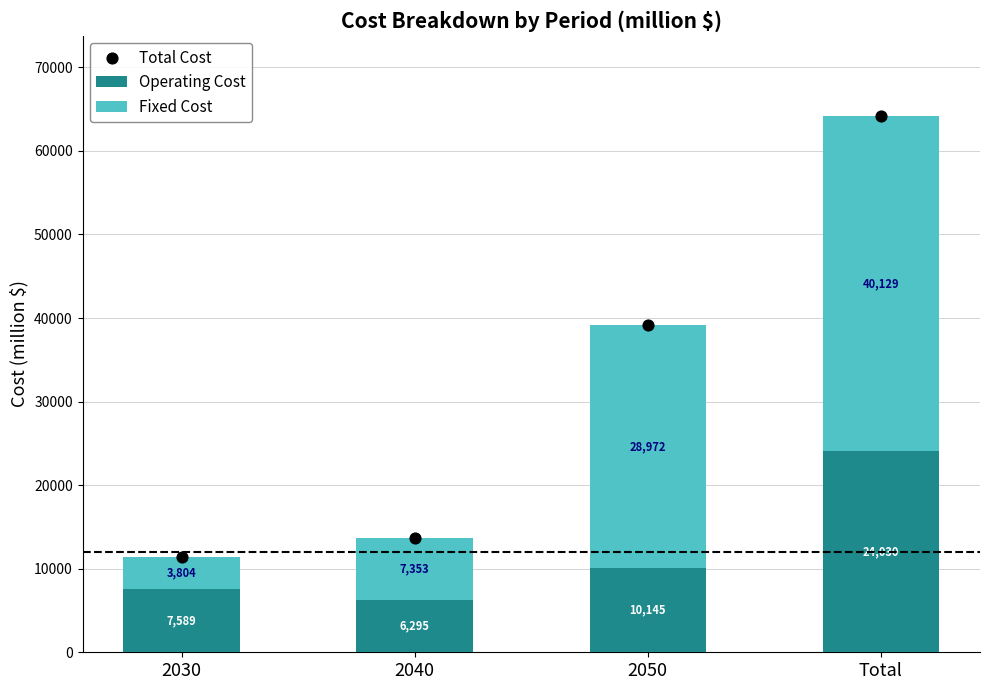

What are all the series names shown in the legend?

Operating Cost, Fixed Cost, Total Cost